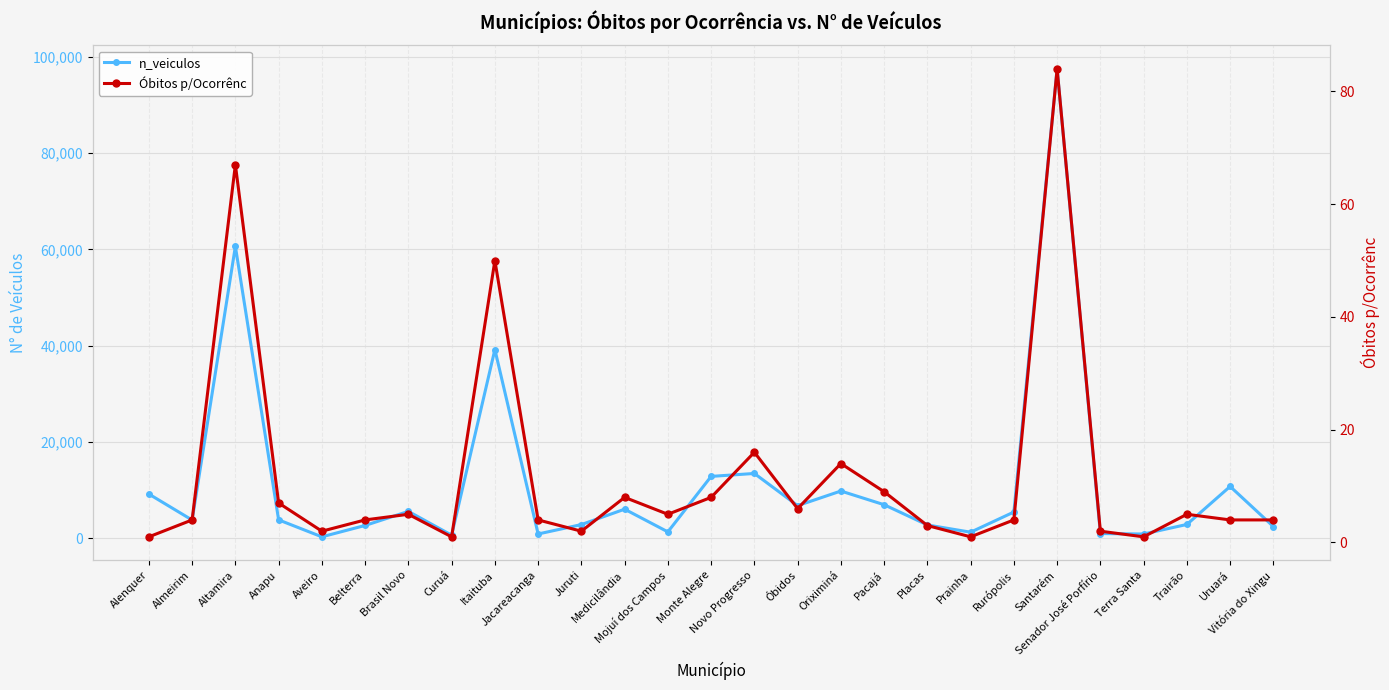

True or false: Óbitos p/Ocorrênc and n_veiculos intersect in this chart.

False